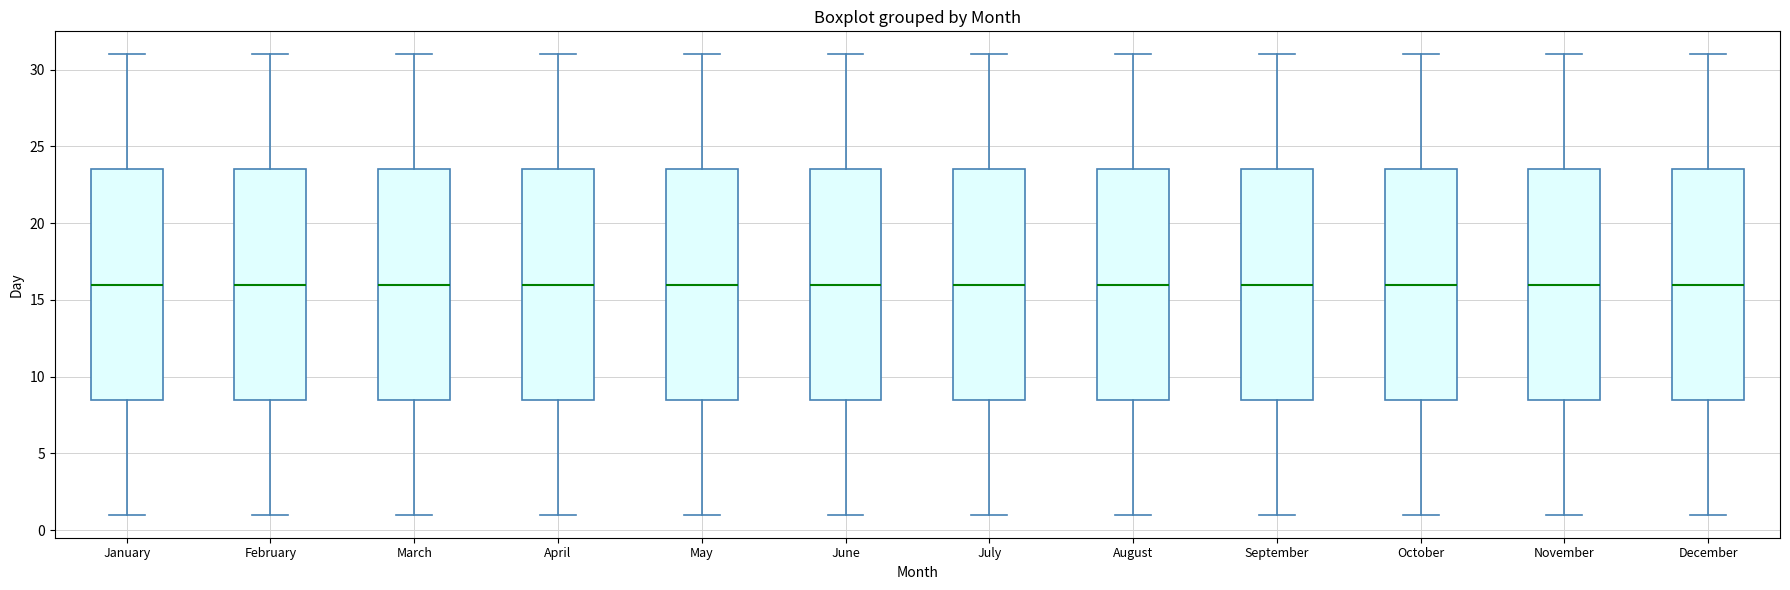

Where does the upper whisker of the box for April end on the y-axis? The values are not printed on the chart, so give them approximately, as read against the axis.

31.0